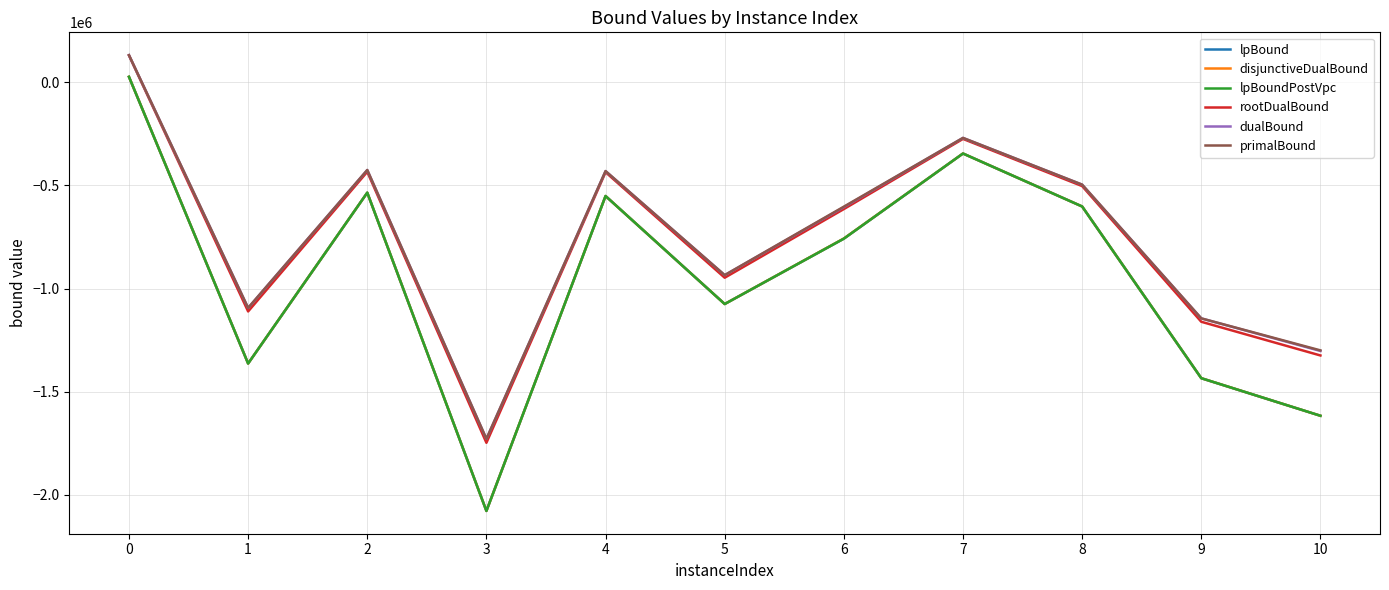

True or false: lpBound and rootDualBound intersect in this chart.

False